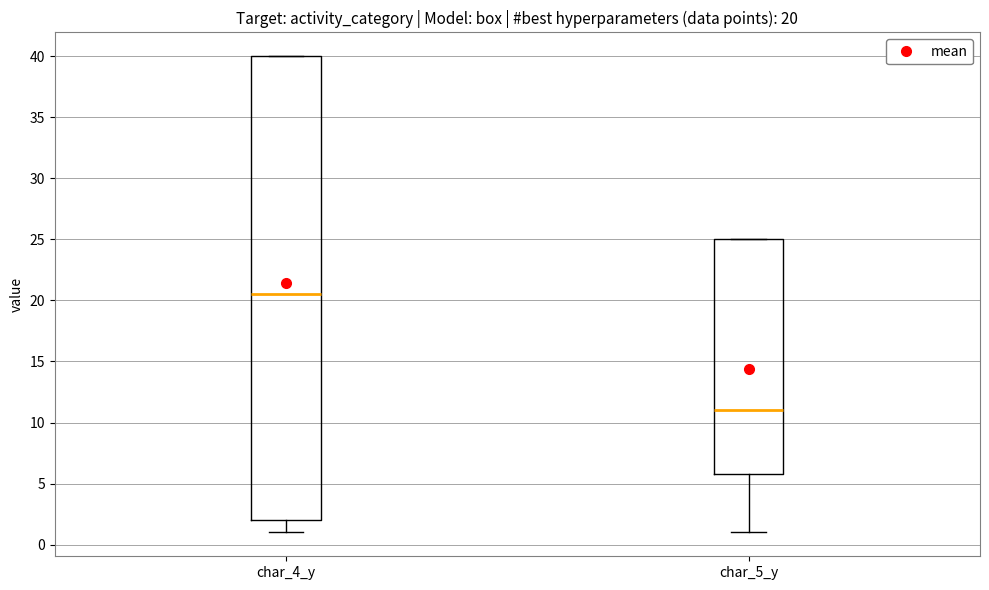

Comparing the boxes themselves (not the whiskers), which one is the tallest?

char_4_y